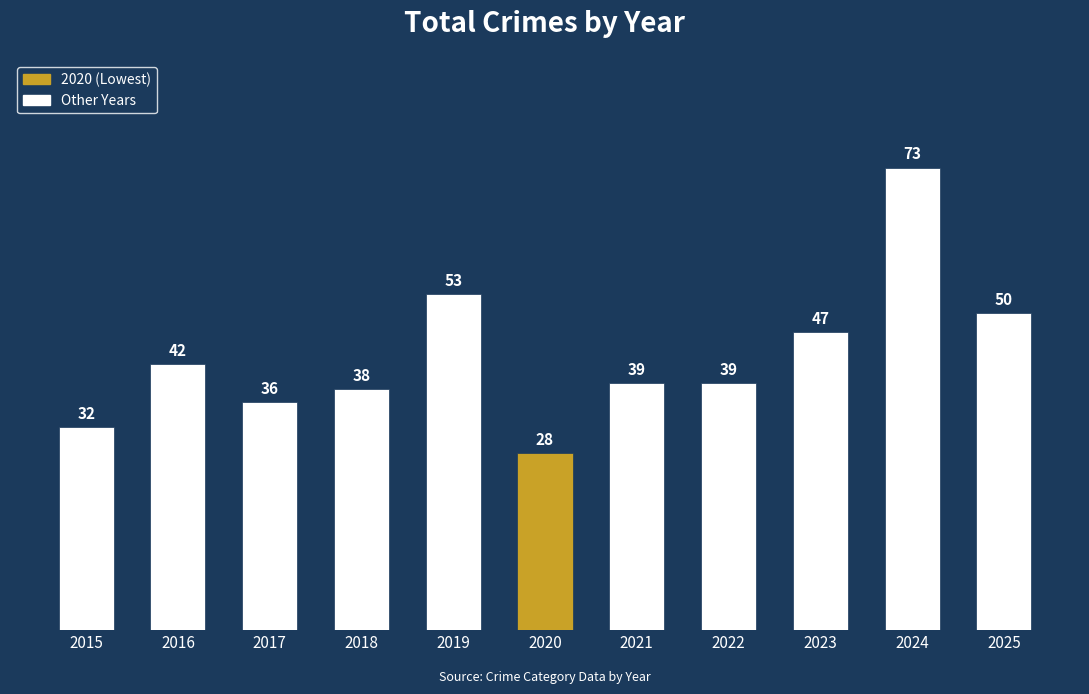

What is the change in value from 2016 to 2021?

-3